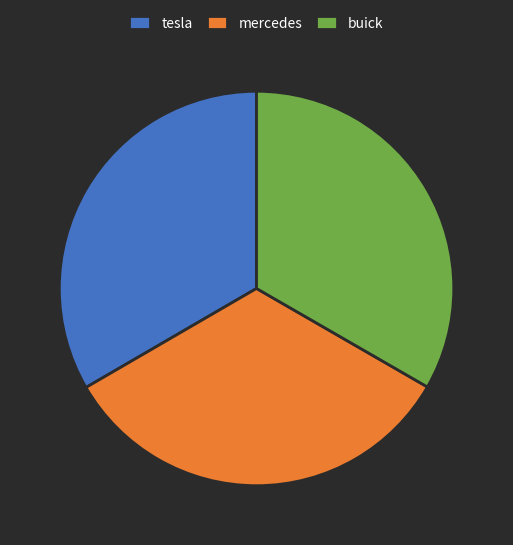

The buick slice represents 33% of the pie. True or false?

True